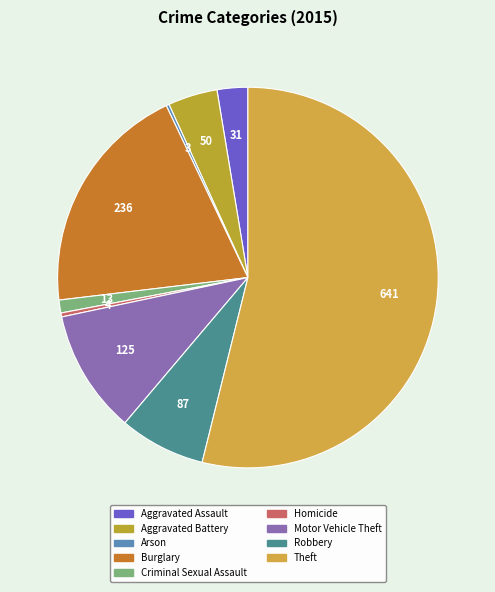

What is the largest slice in the pie chart?

Theft